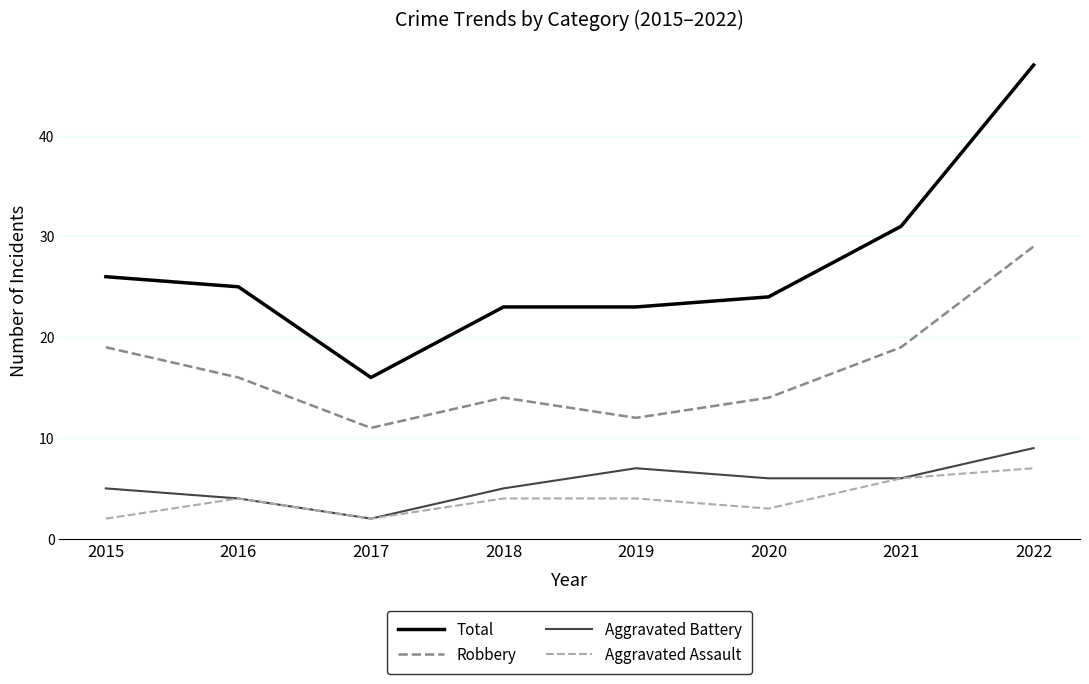

What is the difference between the maximum and minimum values in the Aggravated Assault series?

5